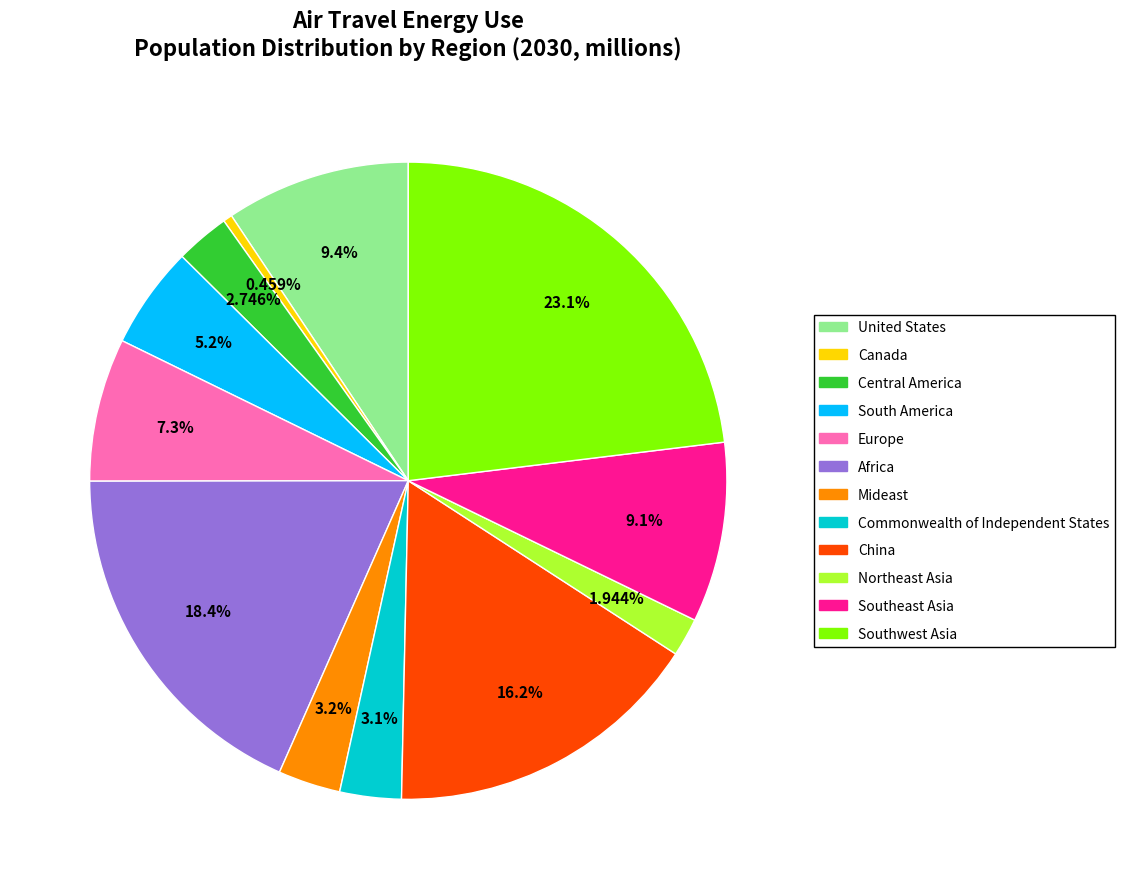

To the nearest percent, what portion does Central America represent?

3%